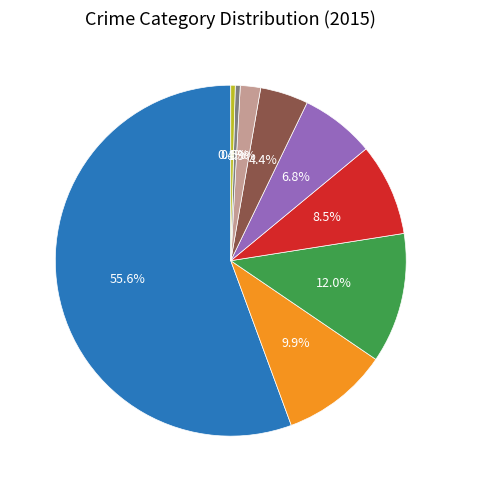

How many slices are in this pie chart?

9